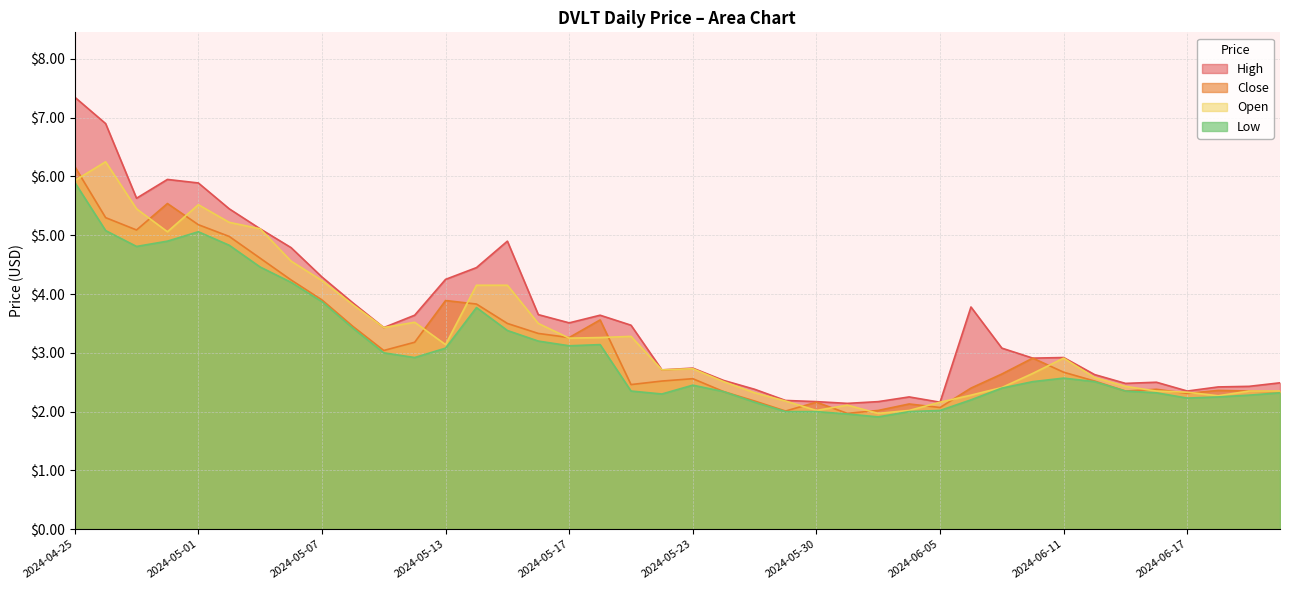

Does the chart have visible grid lines?

Yes